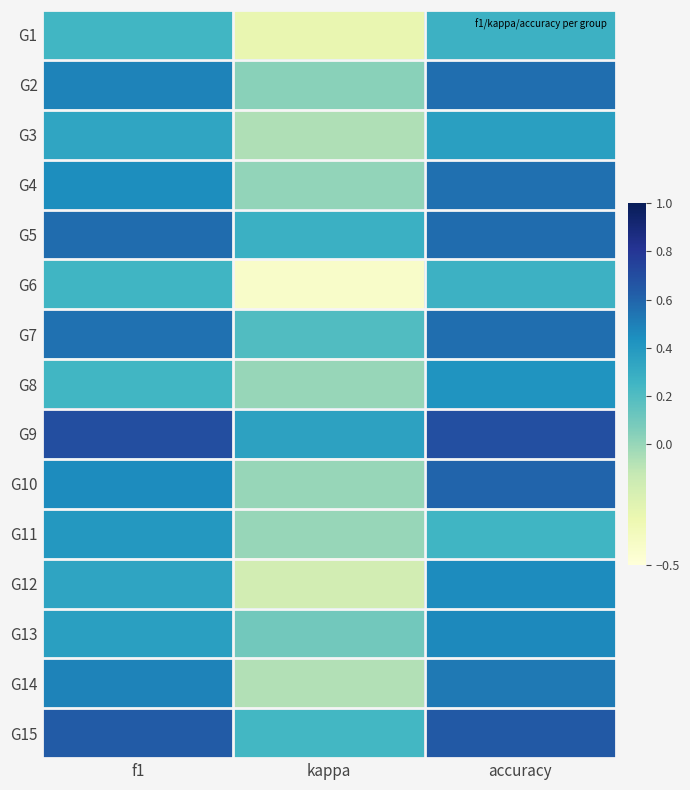

Rank the series at accuracy from highest to lowest value.

G9, G15, G10, G5, G2, G7, G4, G14, G13, G12, G8, G3, G1, G6, G11